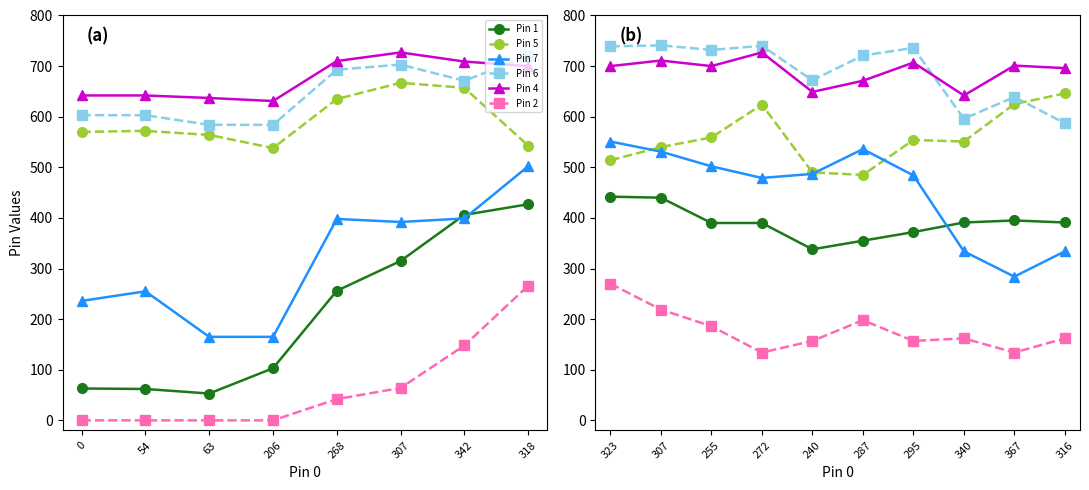

Is this an area chart (filled region under the line)?

No